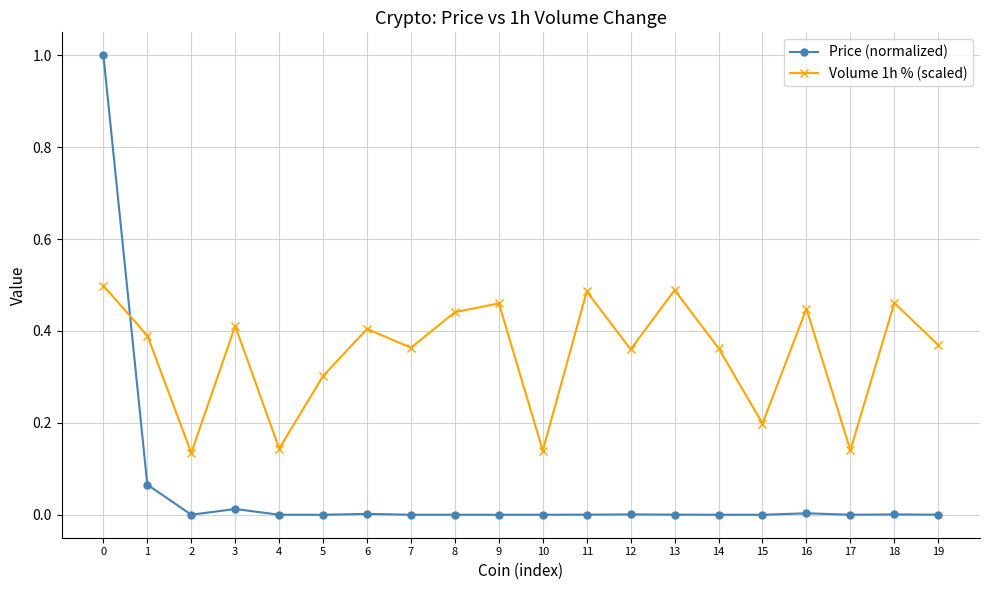

Is this an area chart (filled region under the line)?

No